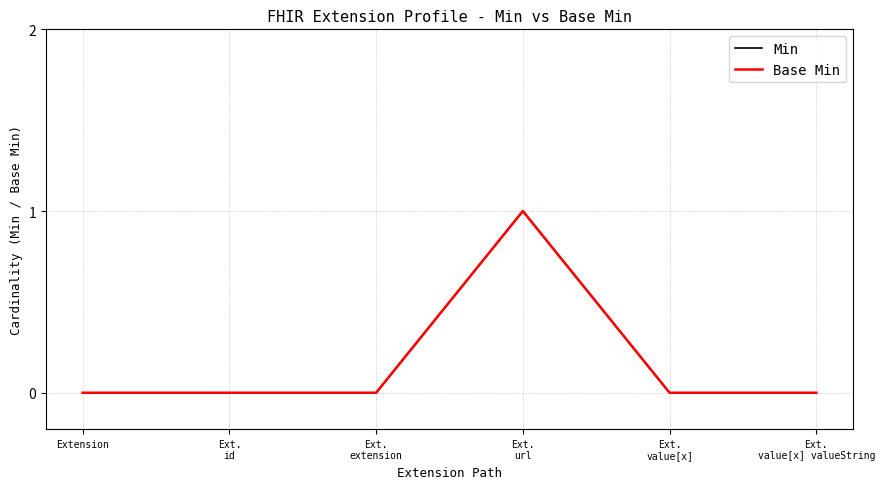

What is the difference between the maximum and minimum values in the Min series?

1